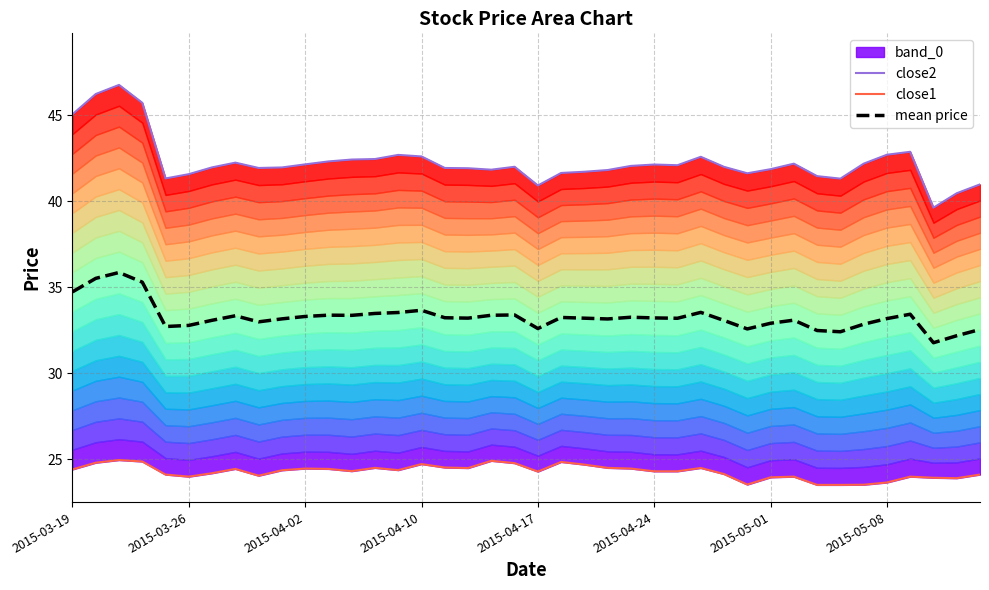

At how many categories does at least one series exceed 43?

4